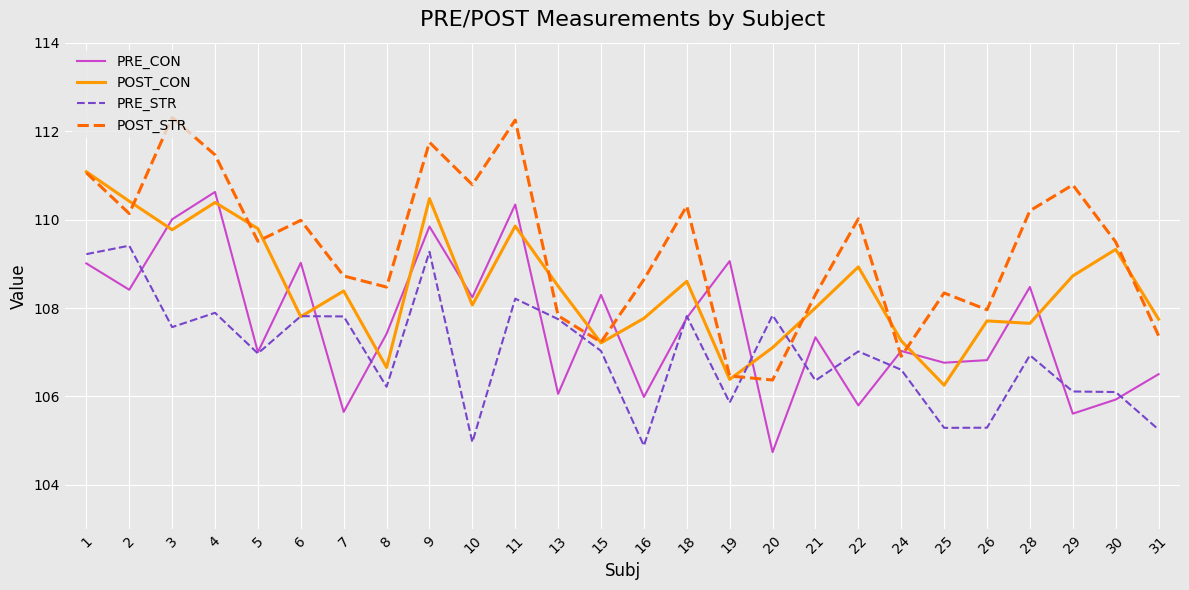

Does the chart have visible grid lines?

Yes